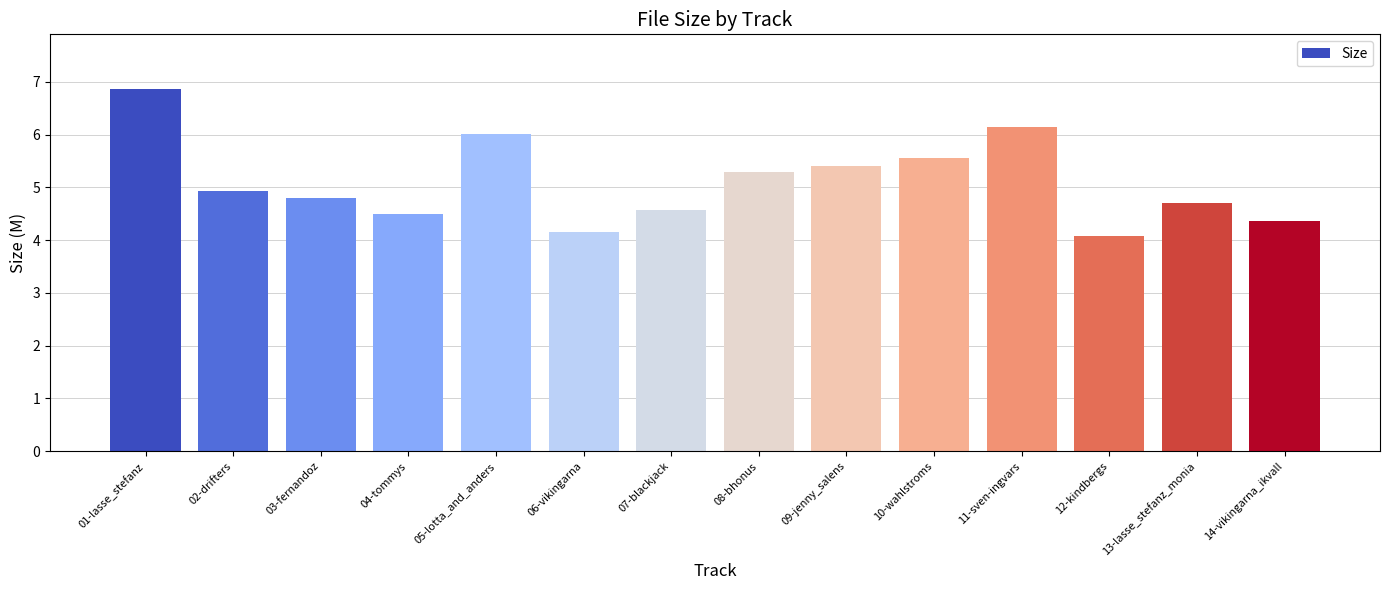

List the labels in order of value, largest first.

01-lasse_stefanz, 11-sven-ingvars, 05-lotta_and_anders, 10-wahlstroms, 09-jenny_salens, 08-bhonus, 02-drifters, 03-fernandoz, 13-lasse_stefanz_monia, 07-blackjack, 04-tommys, 14-vikingarna_ikvall, 06-vikingarna, 12-kindbergs